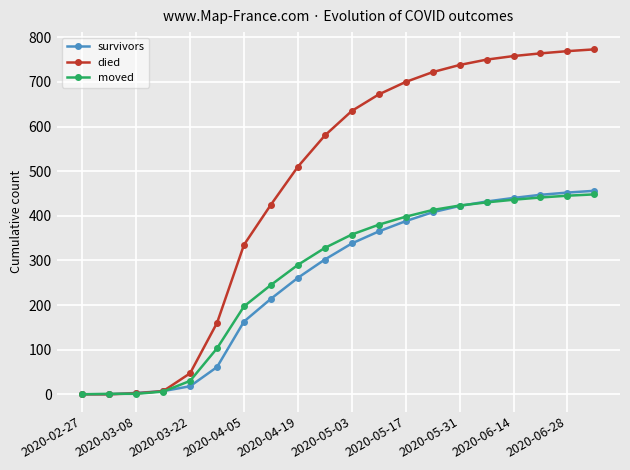

Which series has the largest range (max minus min)?

died